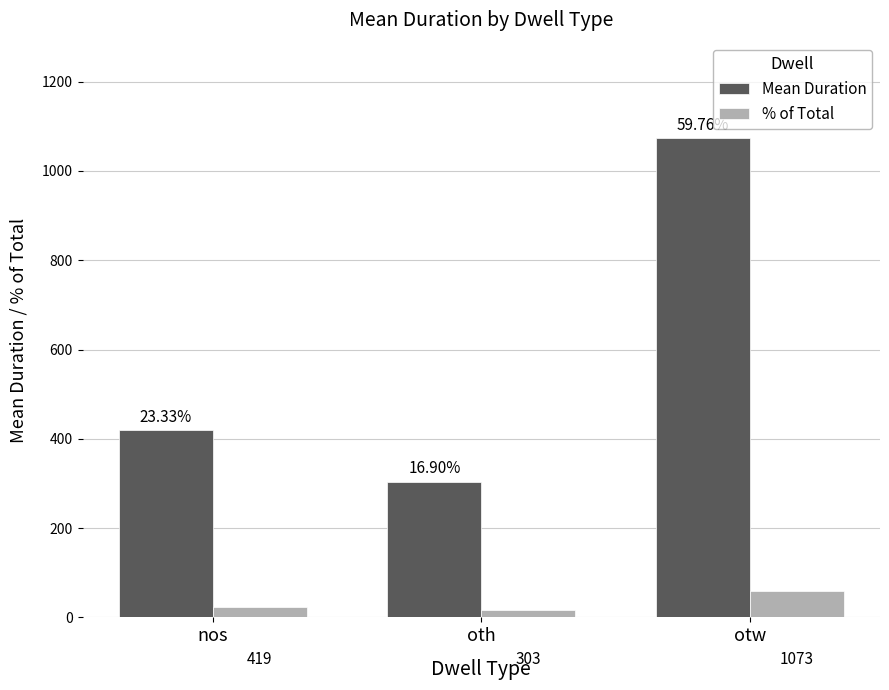

What is the label of the 1st bar from the right?

otw